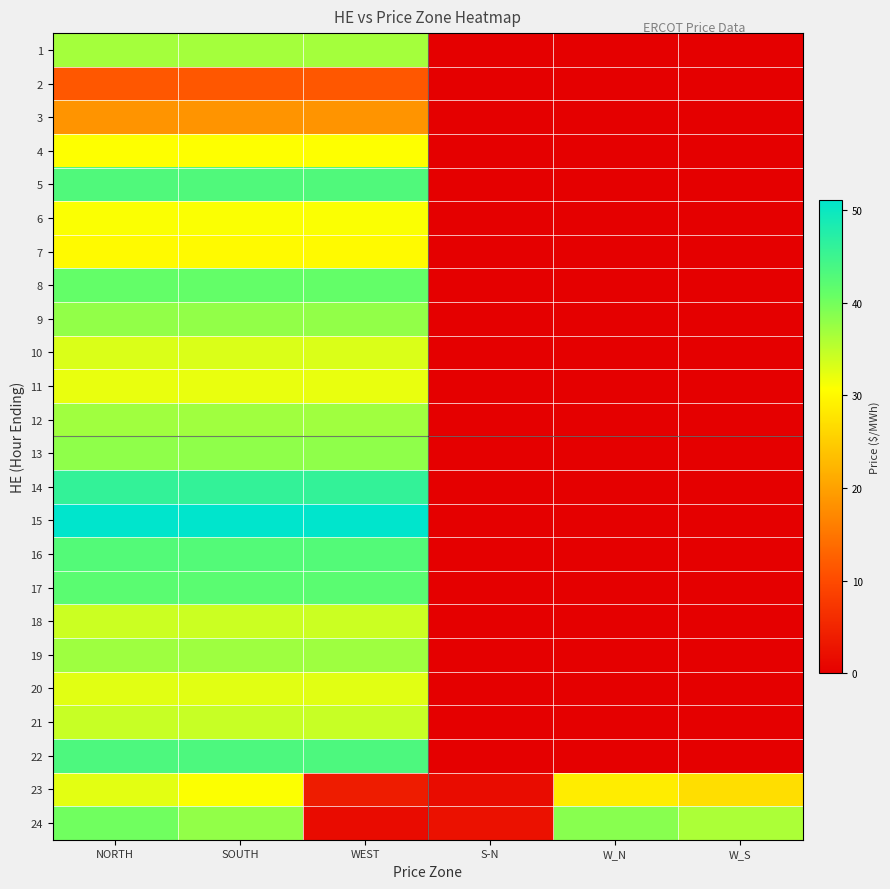

At how many categories does at least one series exceed 39?

3